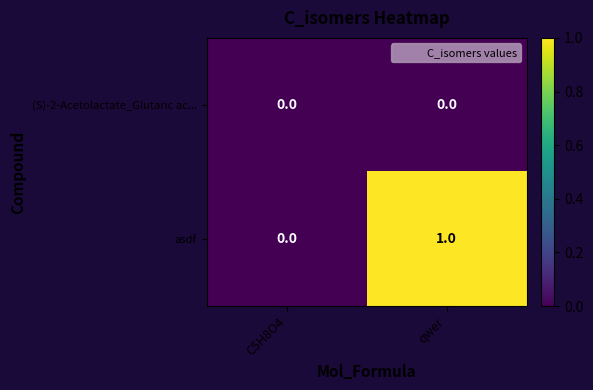

At which category is the sum across all series the highest?

qwer